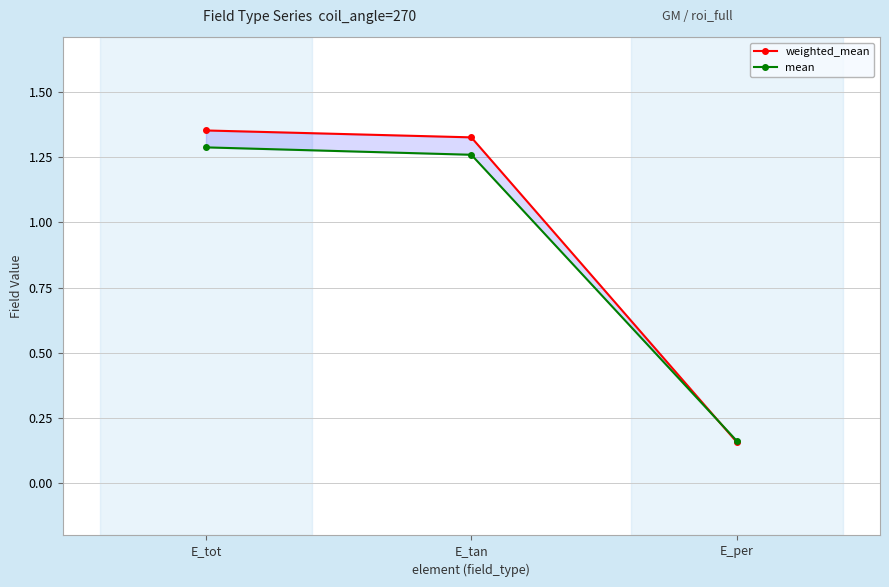

What position from the left is E_per?

3